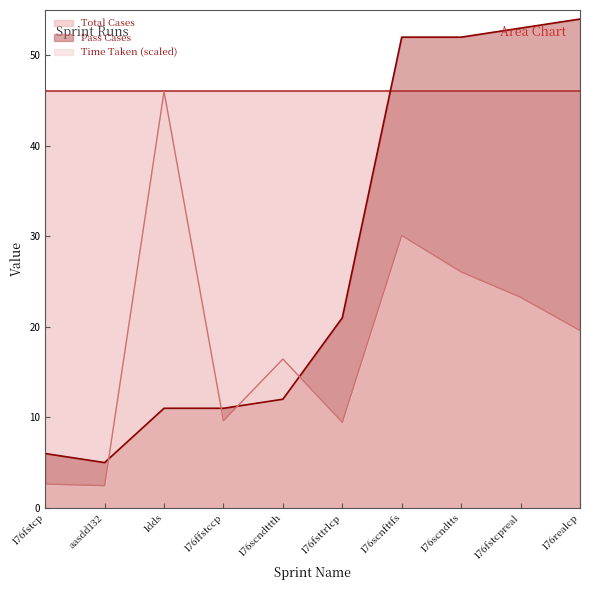

What is the maximum value for Pass Cases?

54.0